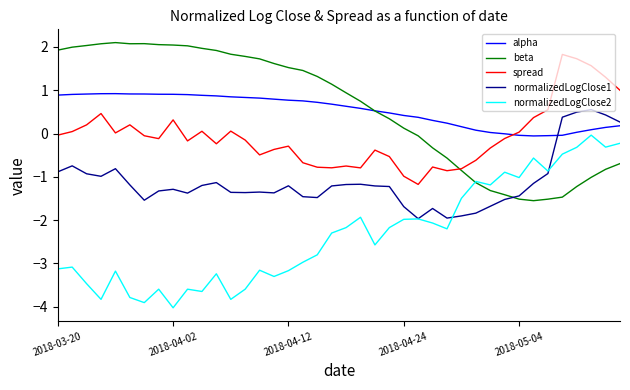

List the series in order of their peak value, highest first.

beta, spread, alpha, normalizedLogClose1, normalizedLogClose2